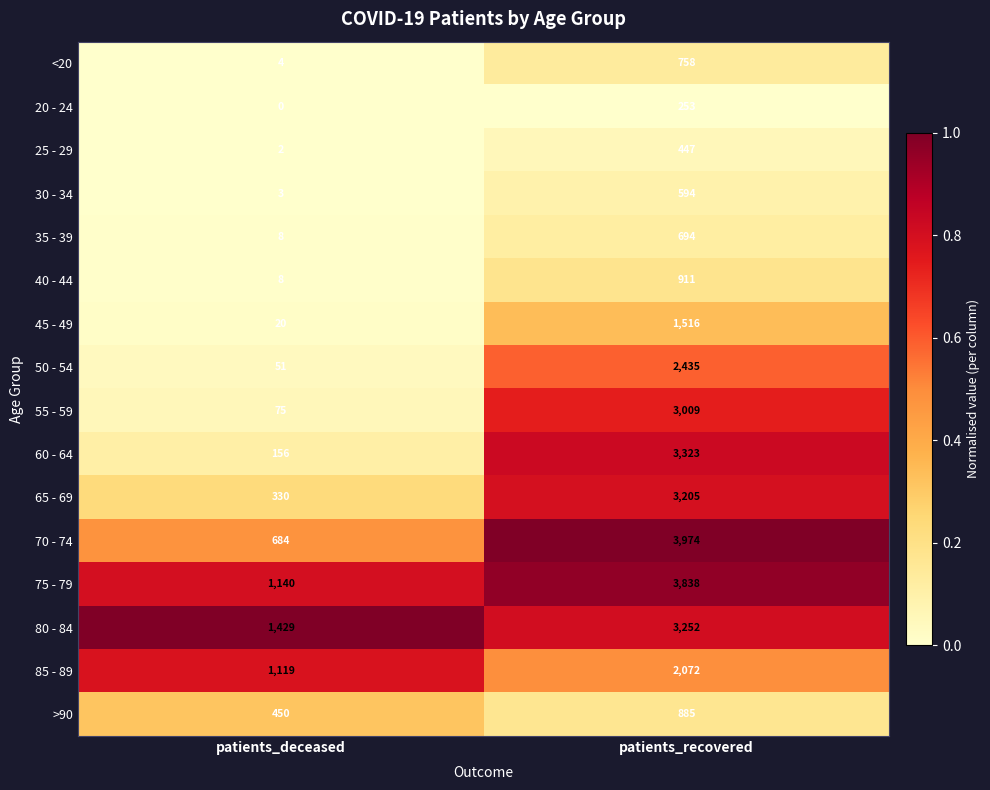

The 30 - 34 series shows 976 at patients_recovered. True or false?

False